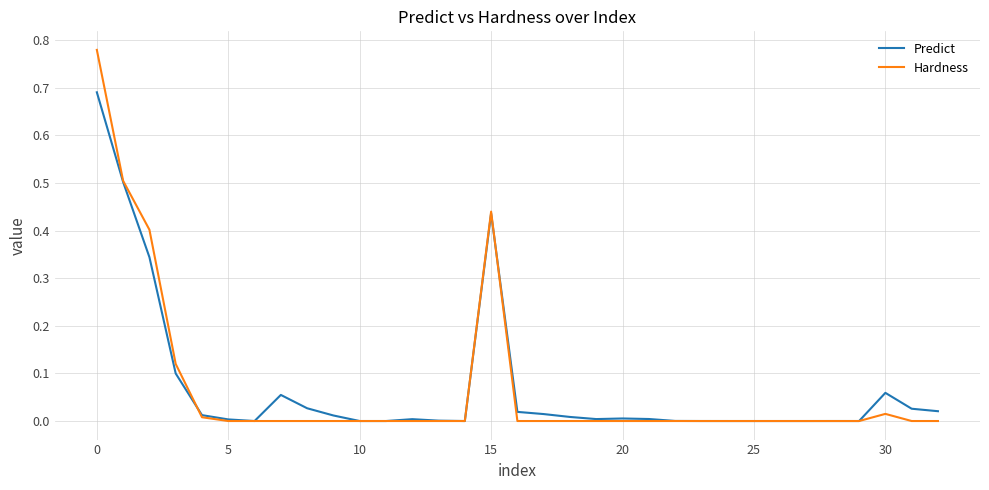

Rank the series by their maximum value, from lowest to highest.

Predict, Hardness